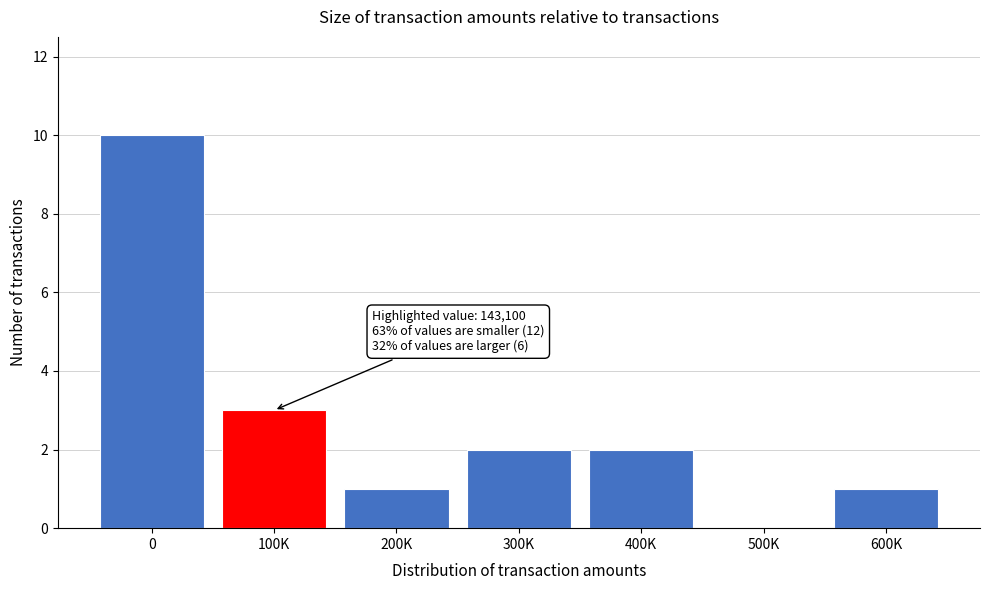

Reading left to right, extract all data points from this chart.

0=10	100K=3	200K=1	300K=2	400K=2	500K=0	600K=1